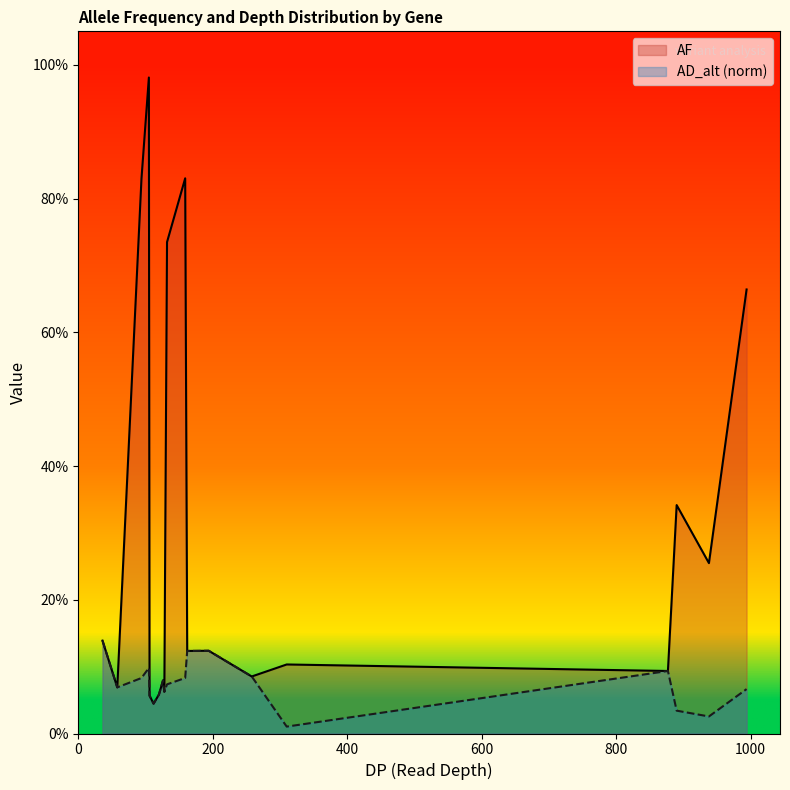

Is it true that AF equals 0.2 at 9?

False